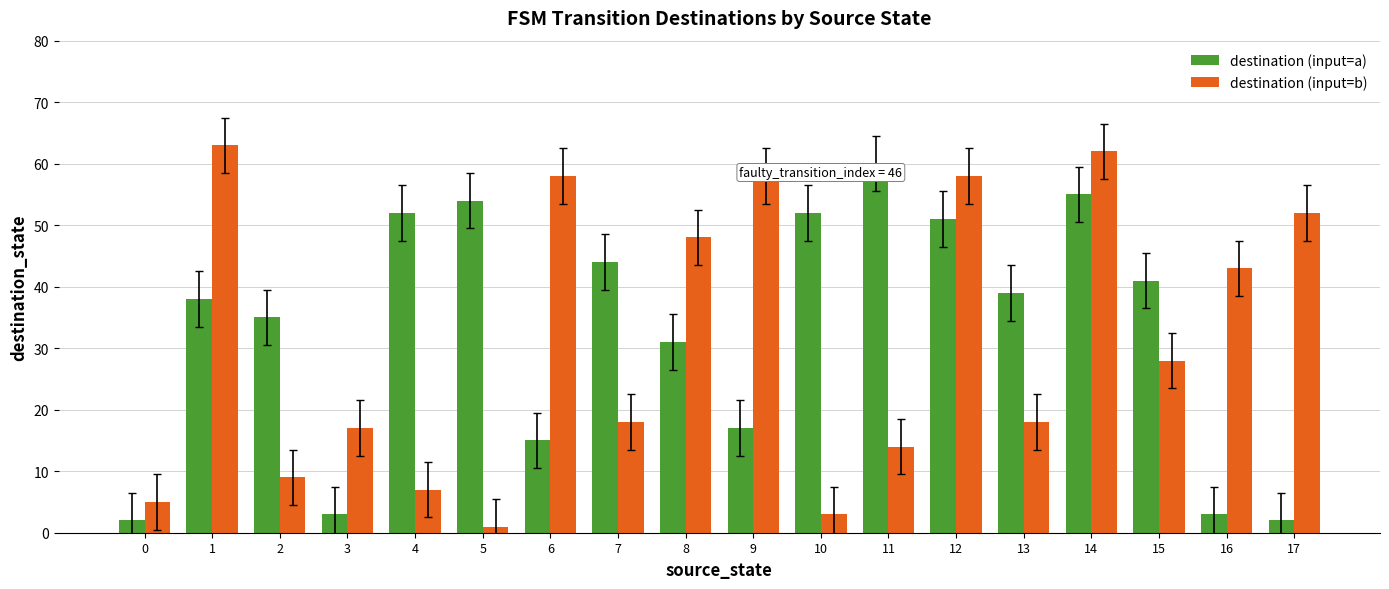

Reading right to left, extract all data points from this chart.

destination (input=a): 2	3	41	55	39	51	60	52	17	31	44	15	54	52	3	35	38	2
destination (input=b): 52	43	28	62	18	58	14	3	58	48	18	58	1	7	17	9	63	5